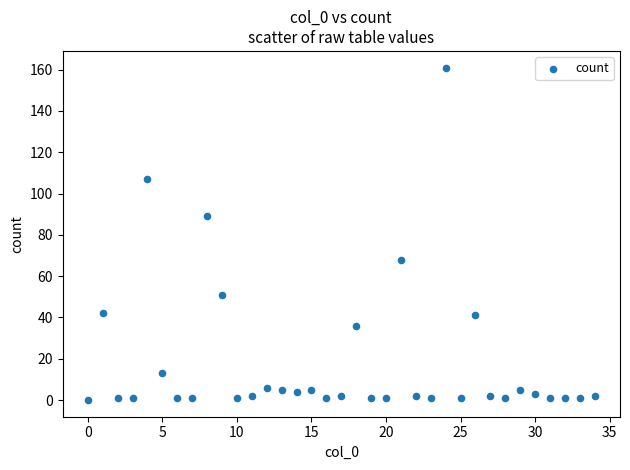

What Y value in the scatter plot is closest to 80?

89